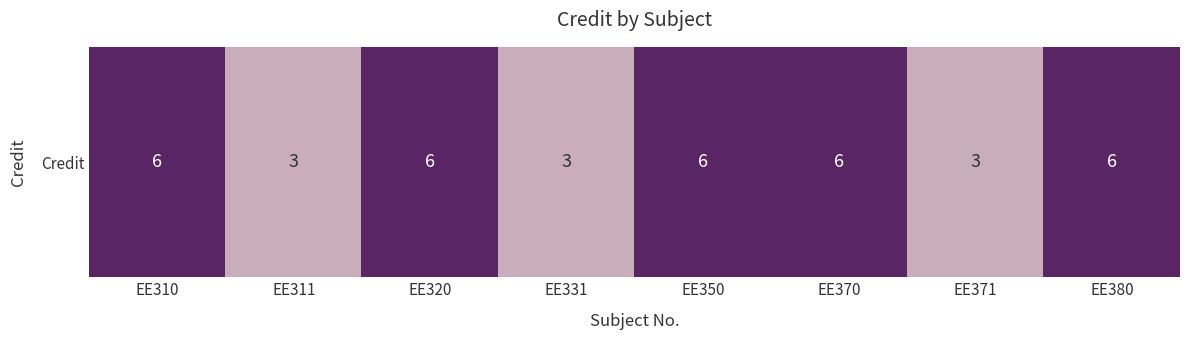

What is the difference between the maximum and minimum values?

3